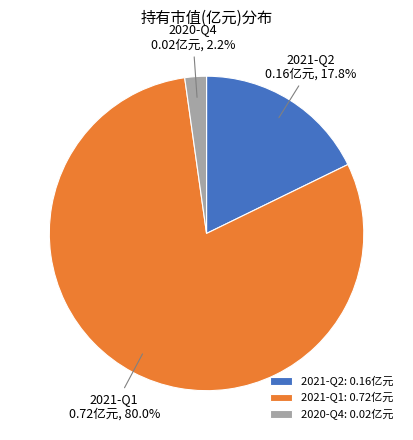

To the nearest percent, what portion does 2021-Q2 represent?

18%